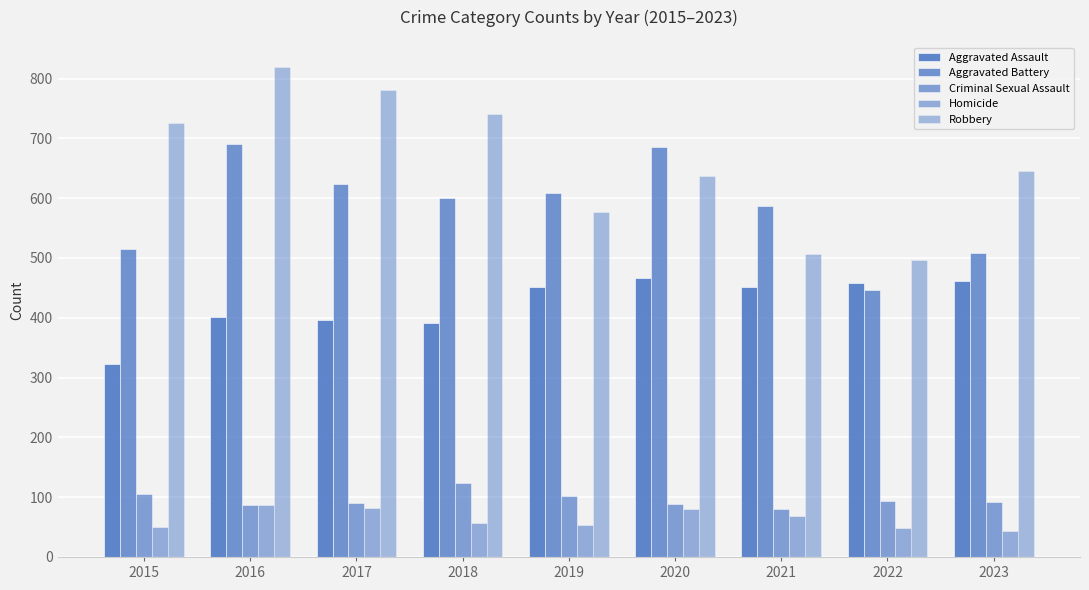

What is the difference between the highest and lowest values at 2017?

698